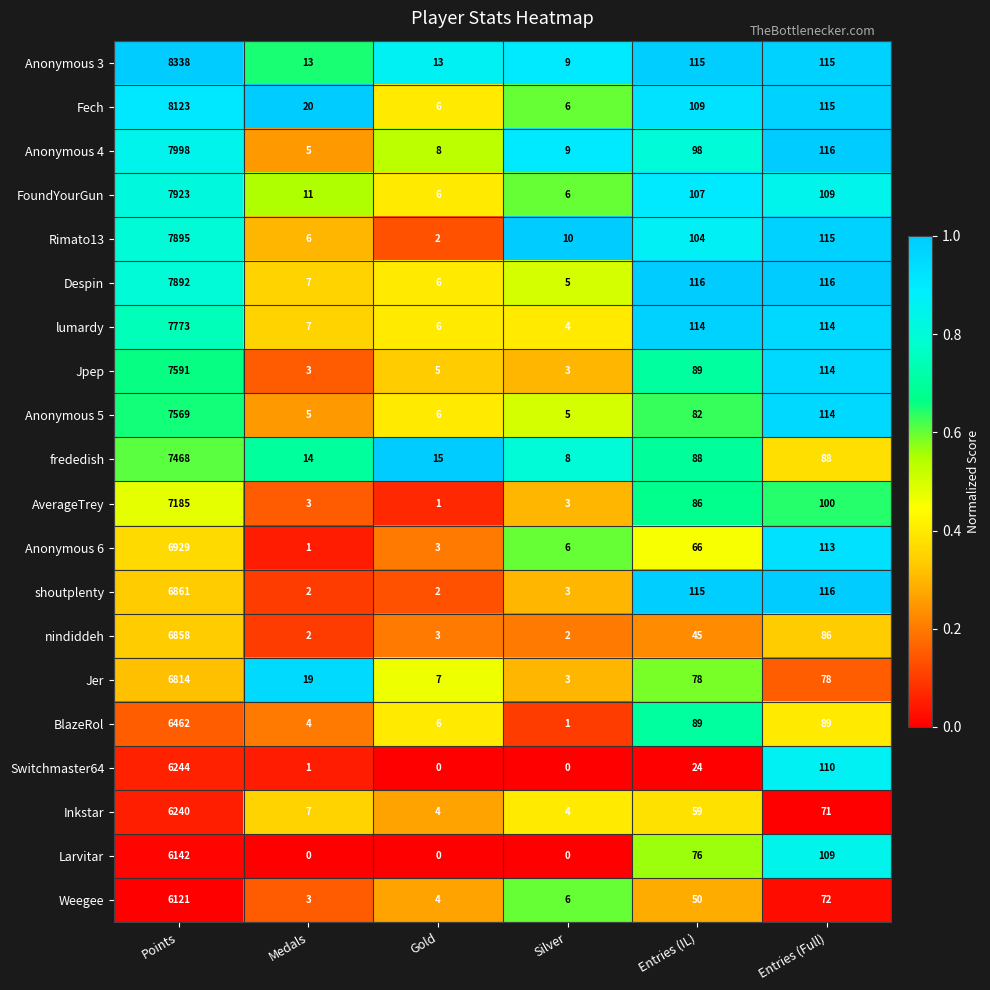

List the series in order of their peak value, lowest first.

Weegee, Larvitar, Inkstar, Switchmaster64, BlazeRol, Jer, nindiddeh, shoutplenty, Anonymous 6, AverageTrey, frededish, Anonymous 5, Jpep, lumardy, Despin, Rimato13, FoundYourGun, Anonymous 4, Fech, Anonymous 3